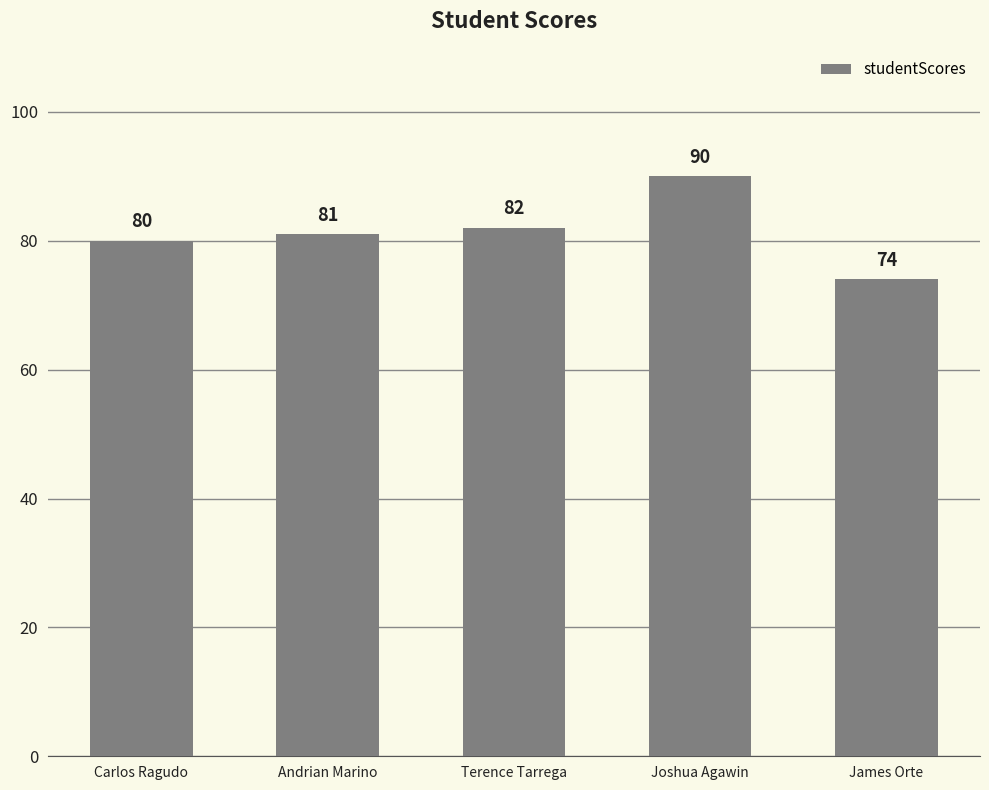

What position from the right is Andrian Marino?

4